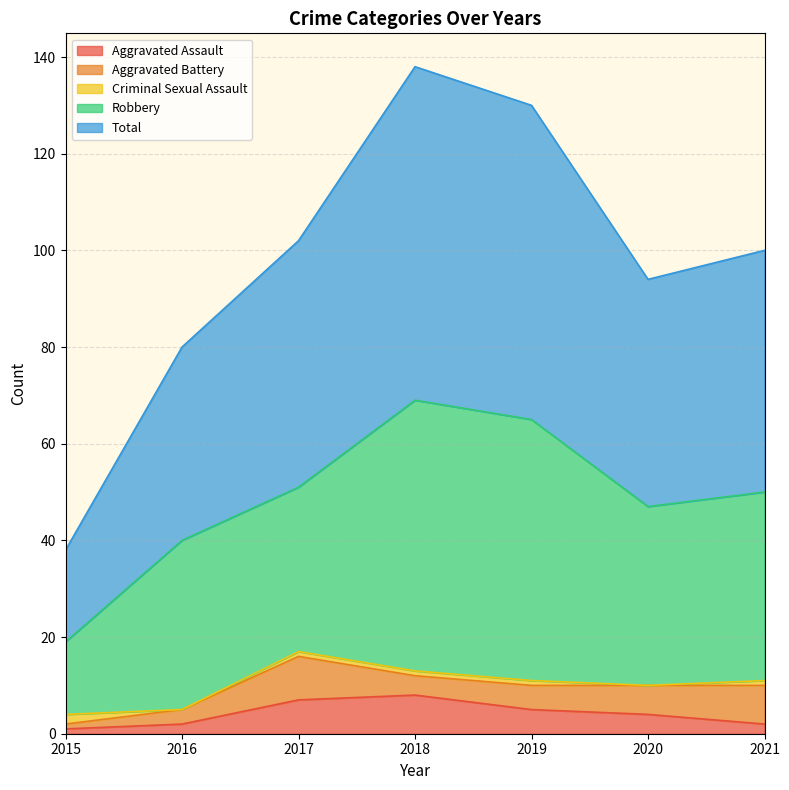

The value of Criminal Sexual Assault at 2020 is 1. True or false?

False